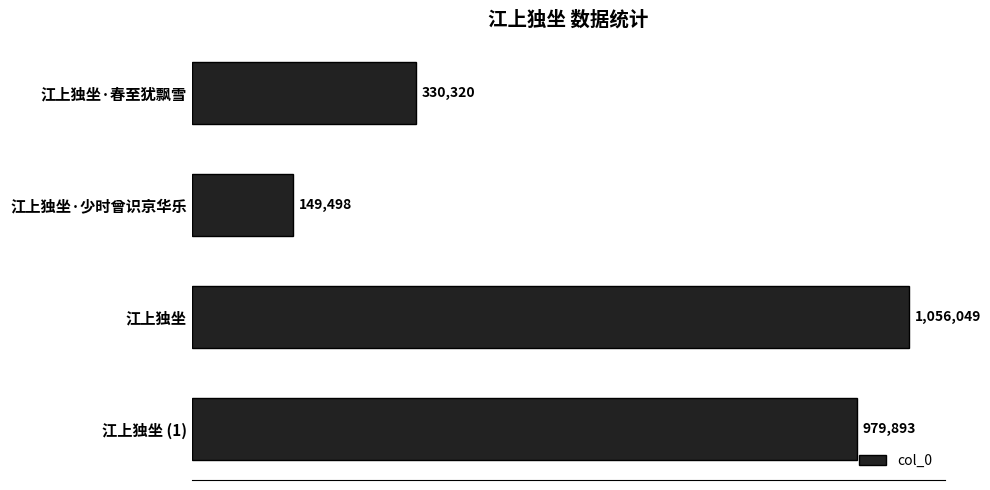

List the labels in order of value, largest first.

江上独坐, 江上独坐 (1), 江上独坐·春至犹飘雪, 江上独坐·少时曾识京华乐